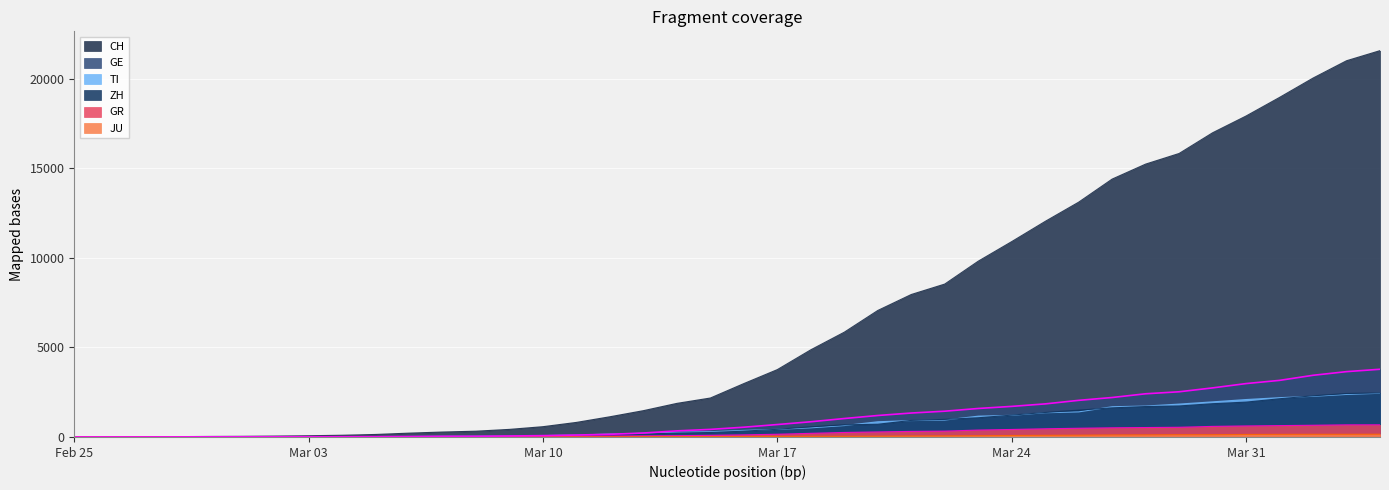

Which series changed the most between 2020-03-09 and 2020-03-21?

CH